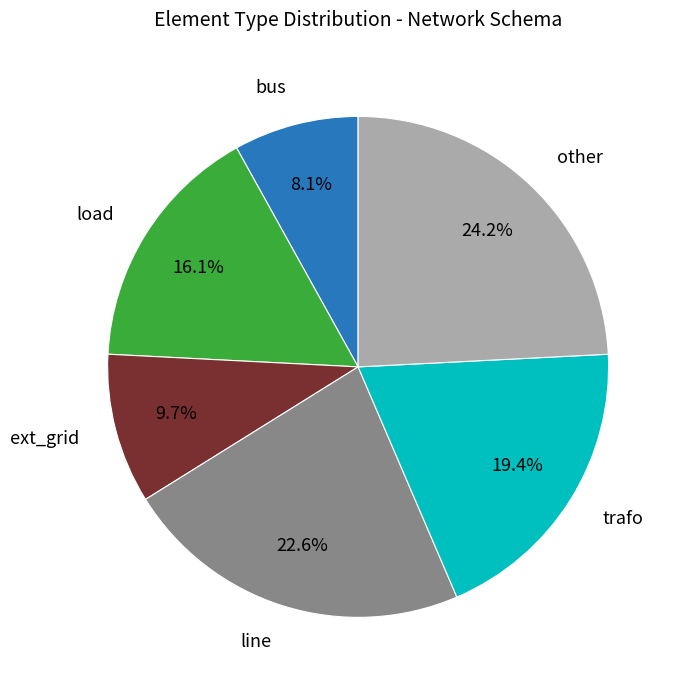

Is there a majority slice in this chart?

No